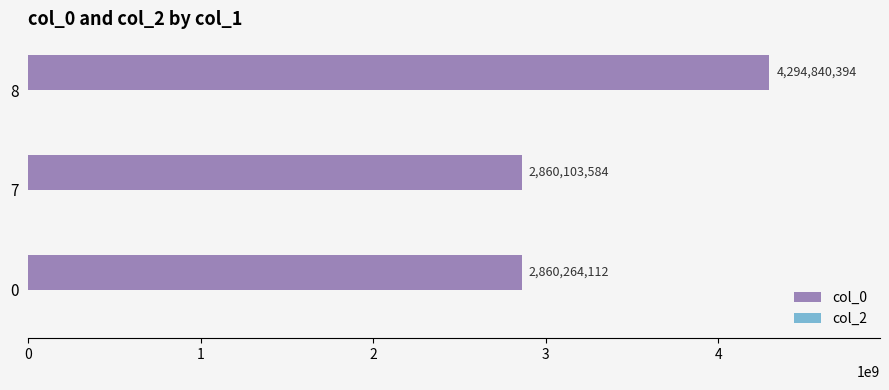

What is the difference between the maximum and minimum values?

1434736810